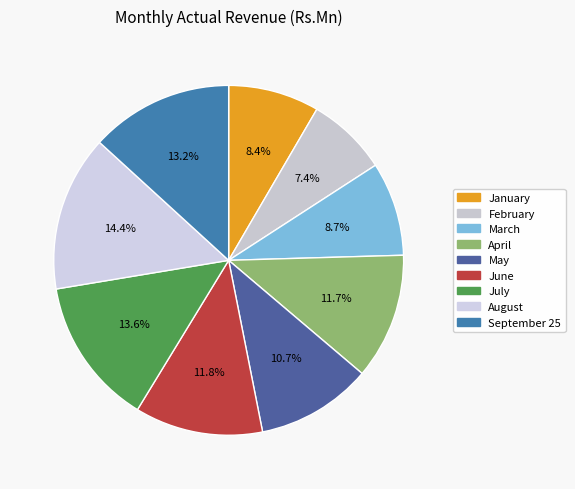

Is there a majority slice in this chart?

No